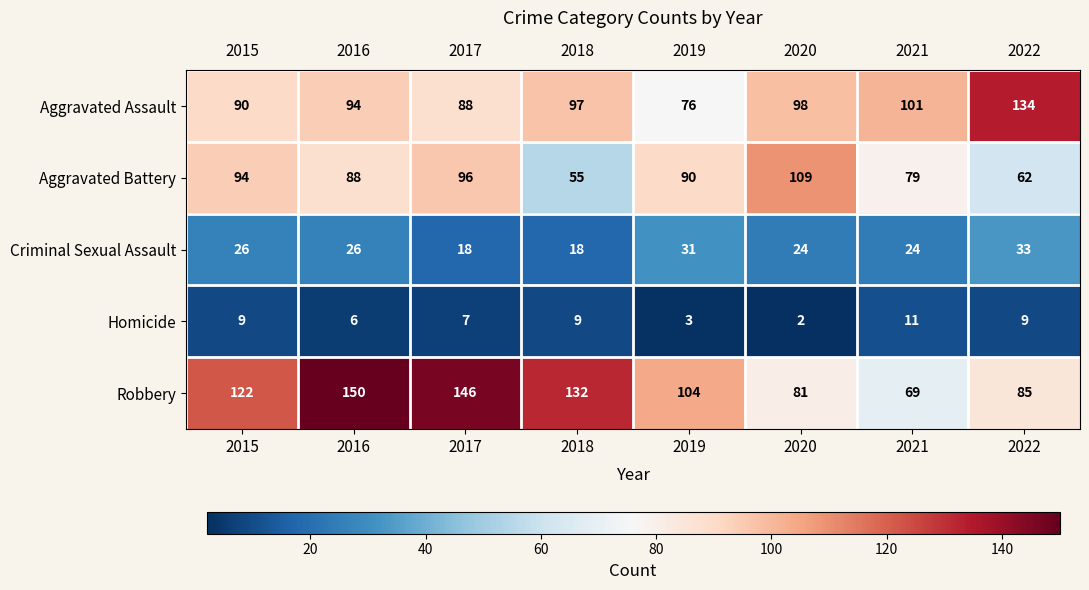

Where is Aggravated Assault nearest to the value 105?

2021